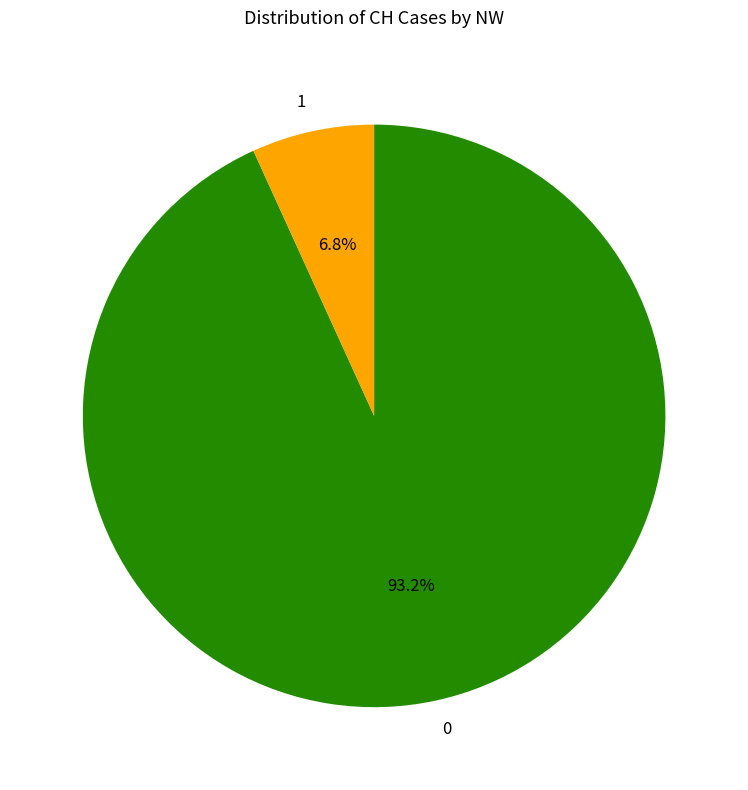

Is there a majority slice in this chart?

Yes